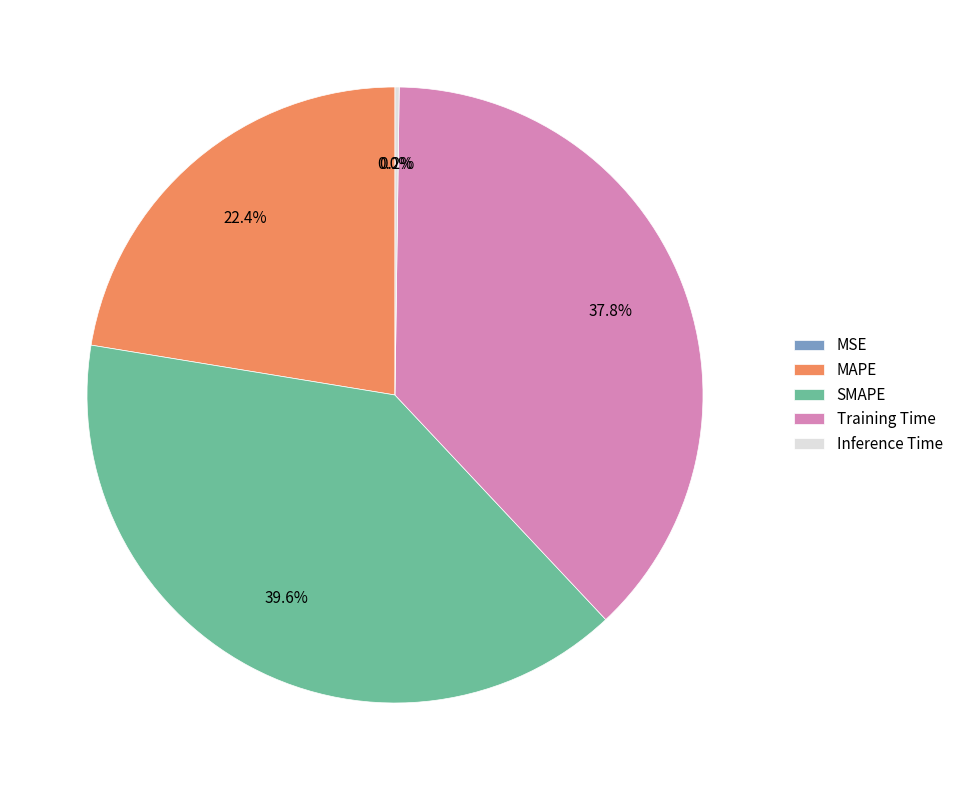

Which slice is the largest?

SMAPE